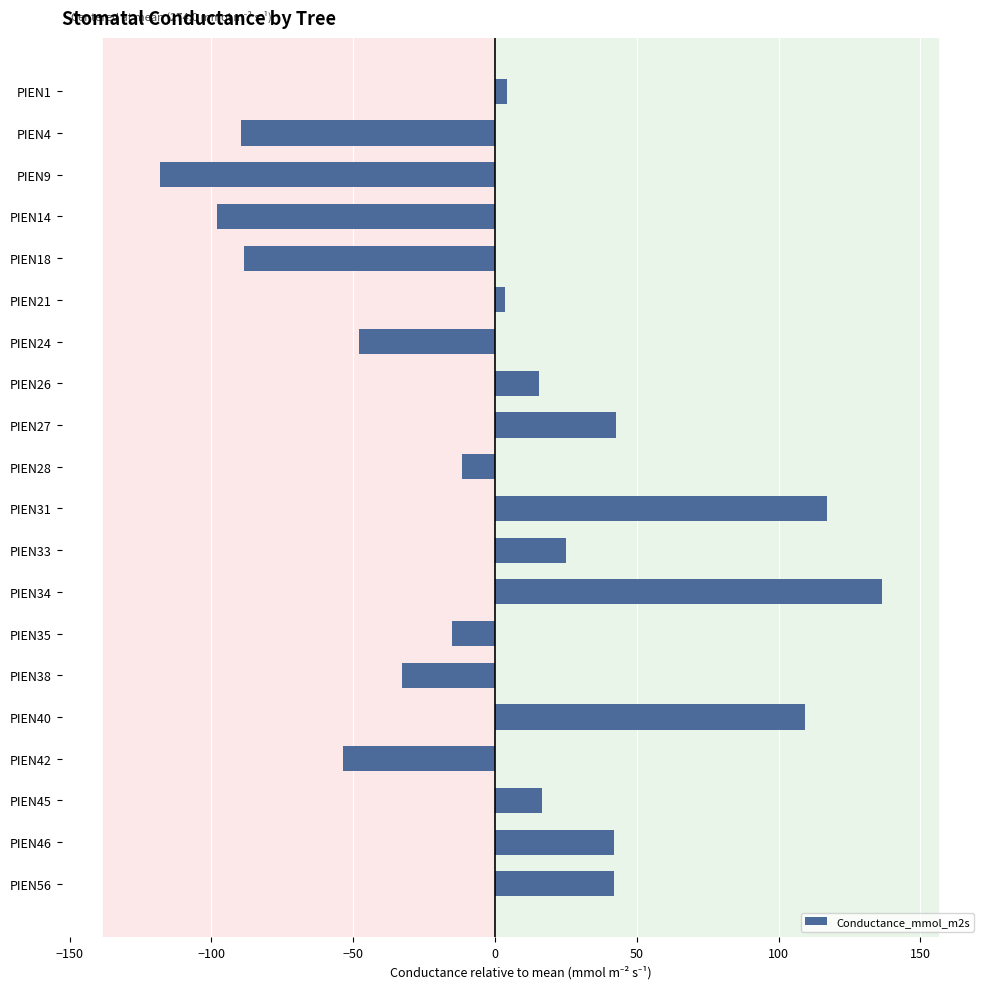

What is the value of the 11th bar from the top?

117.2